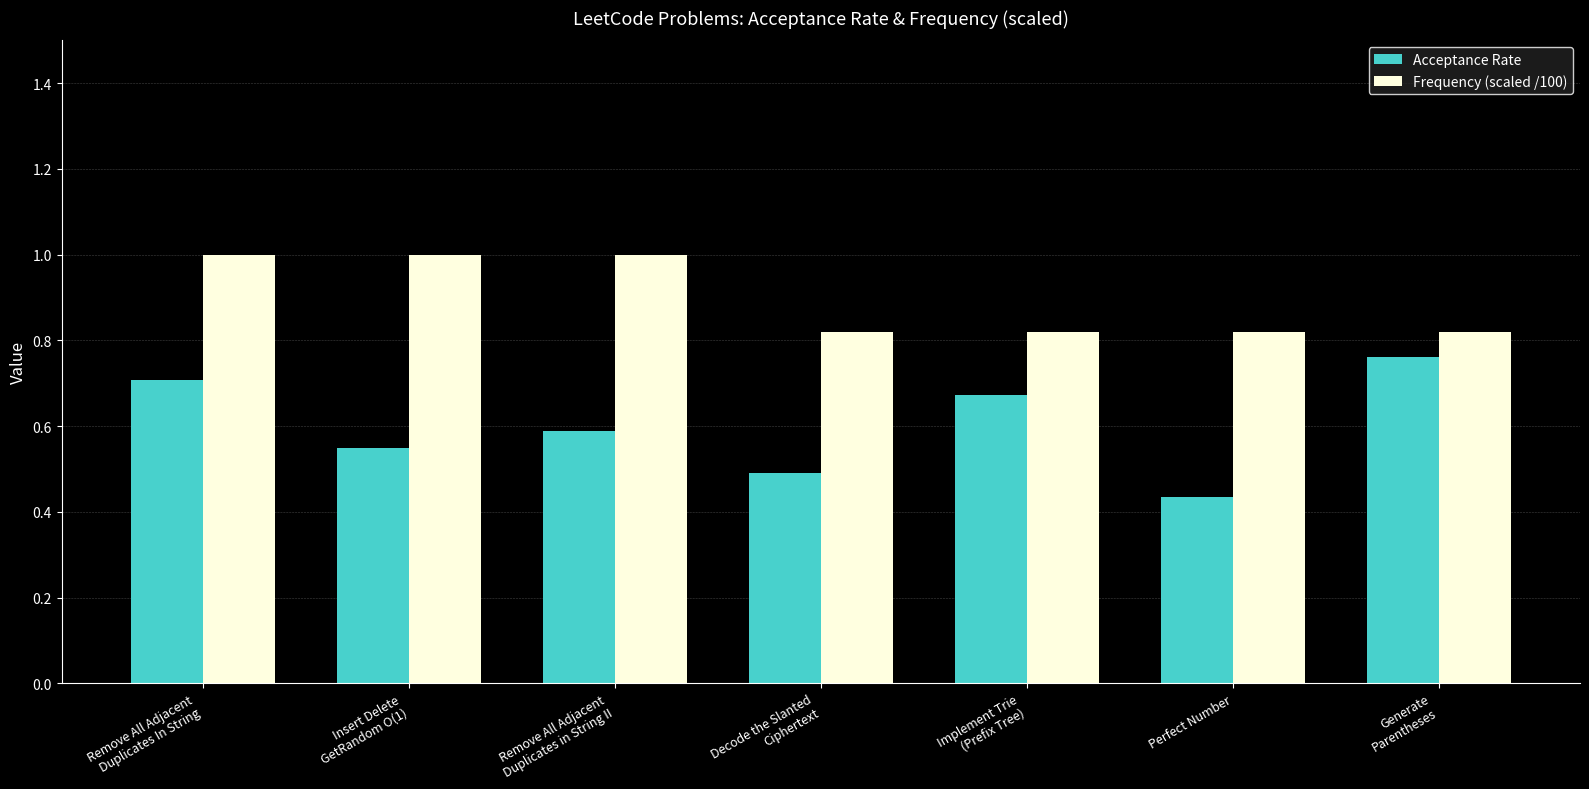

Rank the series by their maximum value, from highest to lowest.

Frequency (scaled /100), Acceptance Rate